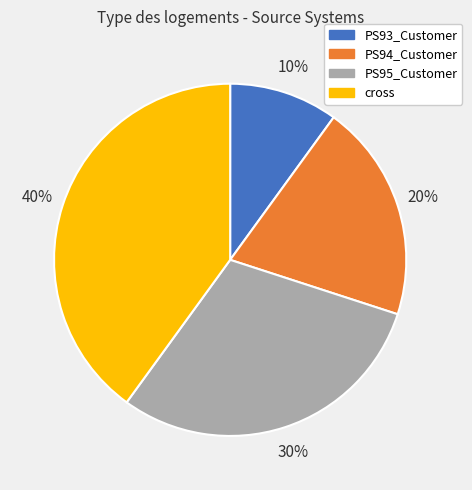

To the nearest percent, what is the difference between the PS95_Customer and PS93_Customer slice percentages?

20%